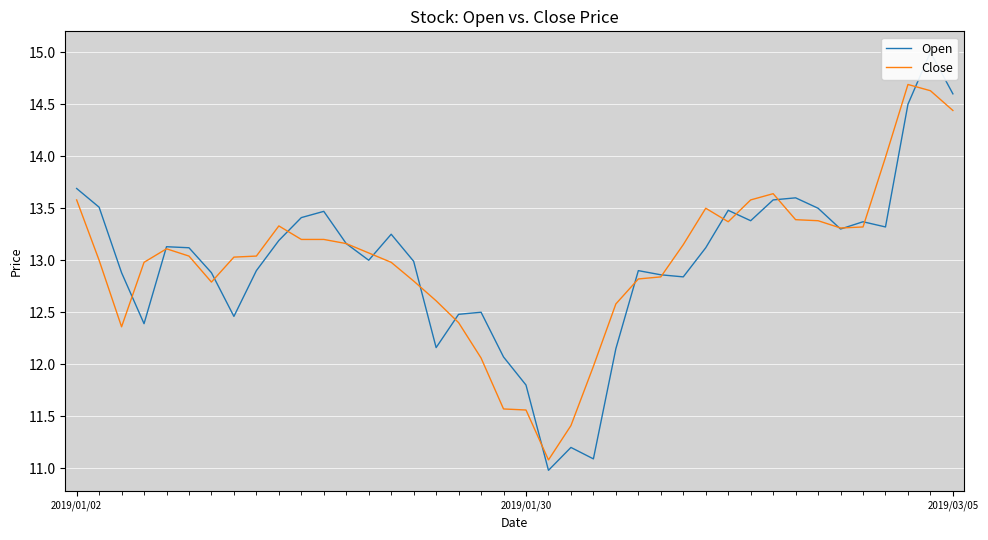

What are all the series names shown in the legend?

Open, Close